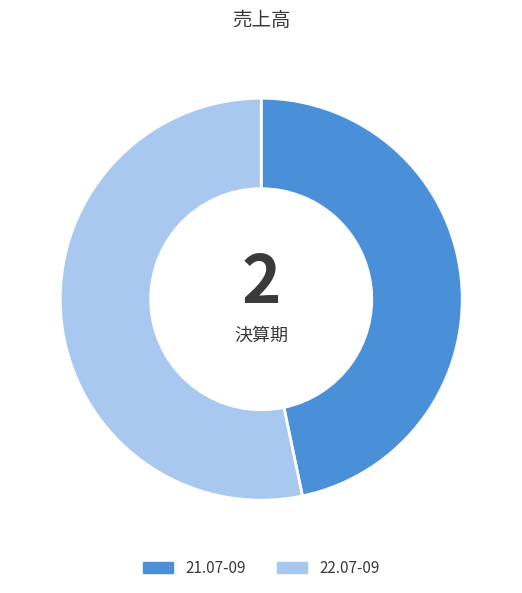

Rank the categories by value from highest to lowest.

22.07-09, 21.07-09